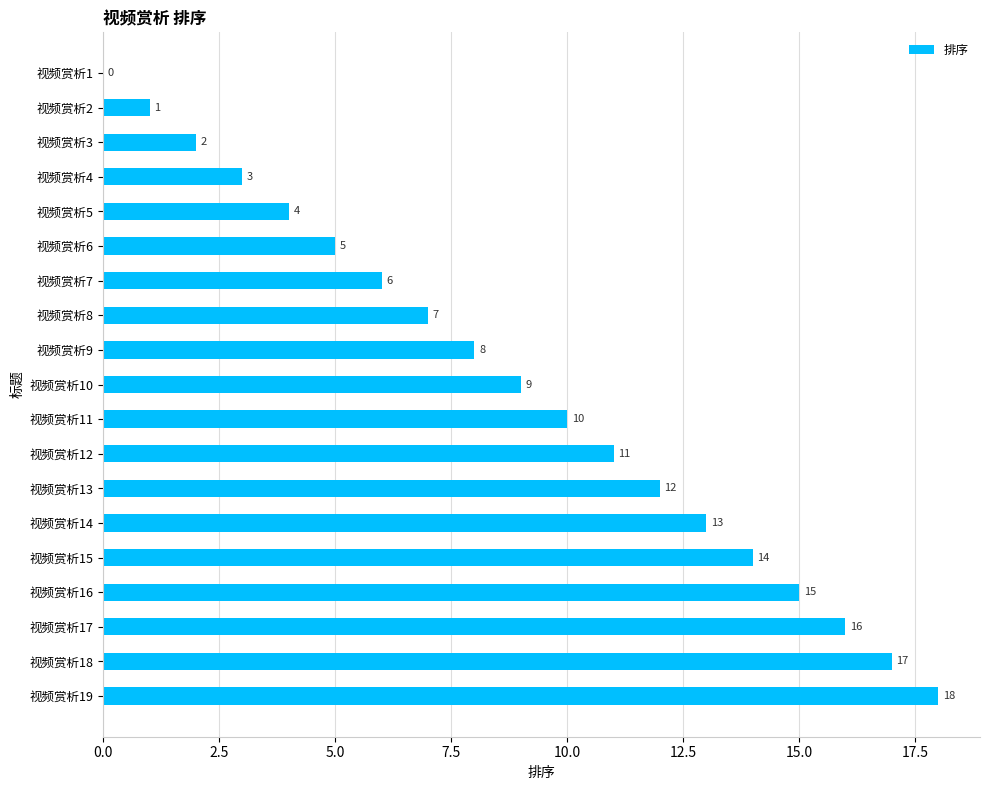

Between 视频赏析15 and 视频赏析1, which is larger?

视频赏析15